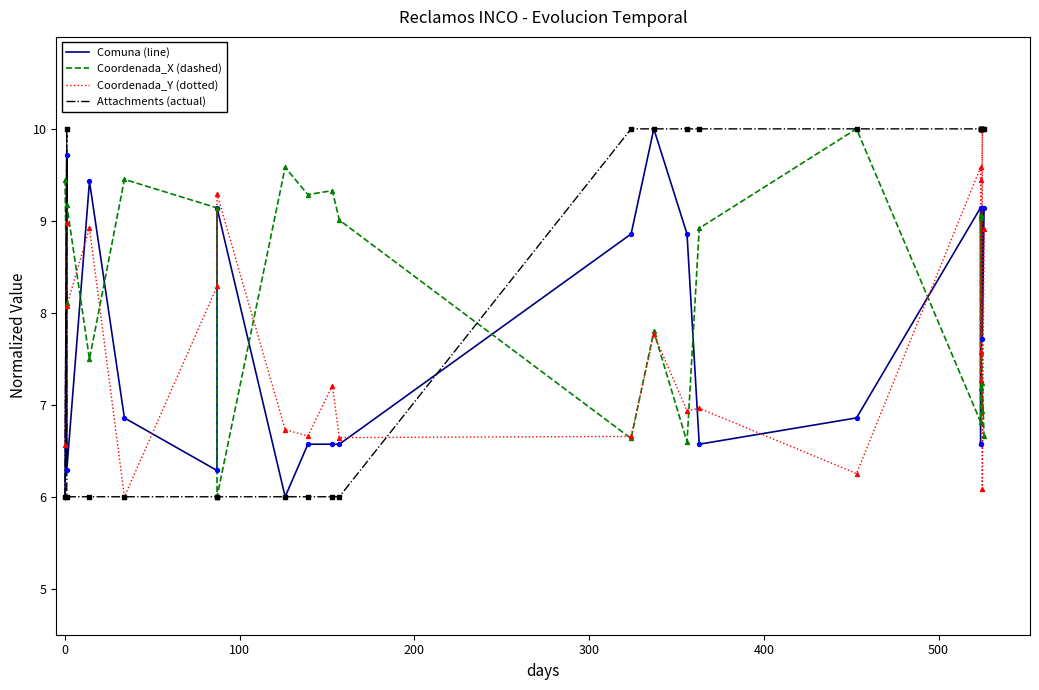

Which series contains the lowest Y value?

Comuna (line)